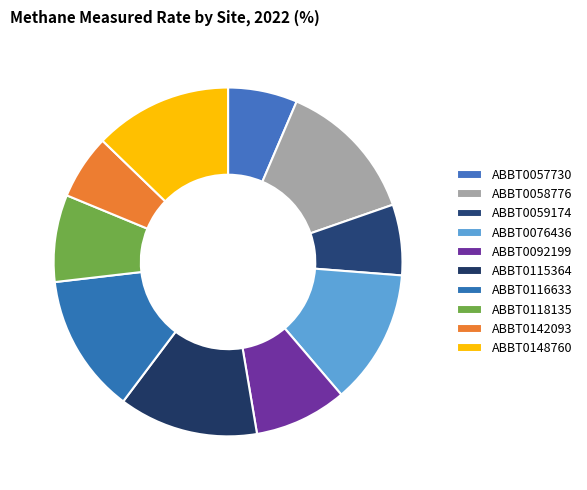

To the nearest percent, what portion does ABBT0118135 represent?

8%